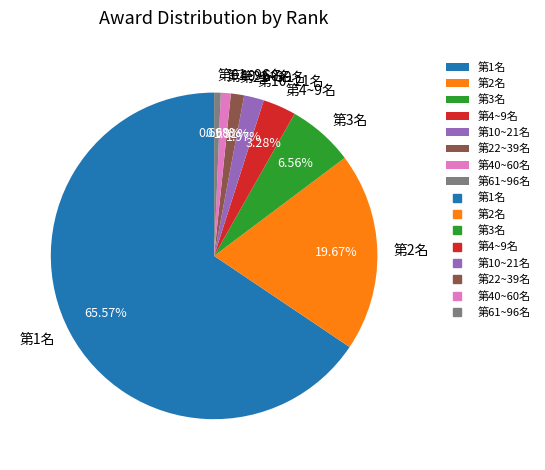

What is the majority slice?

第1名